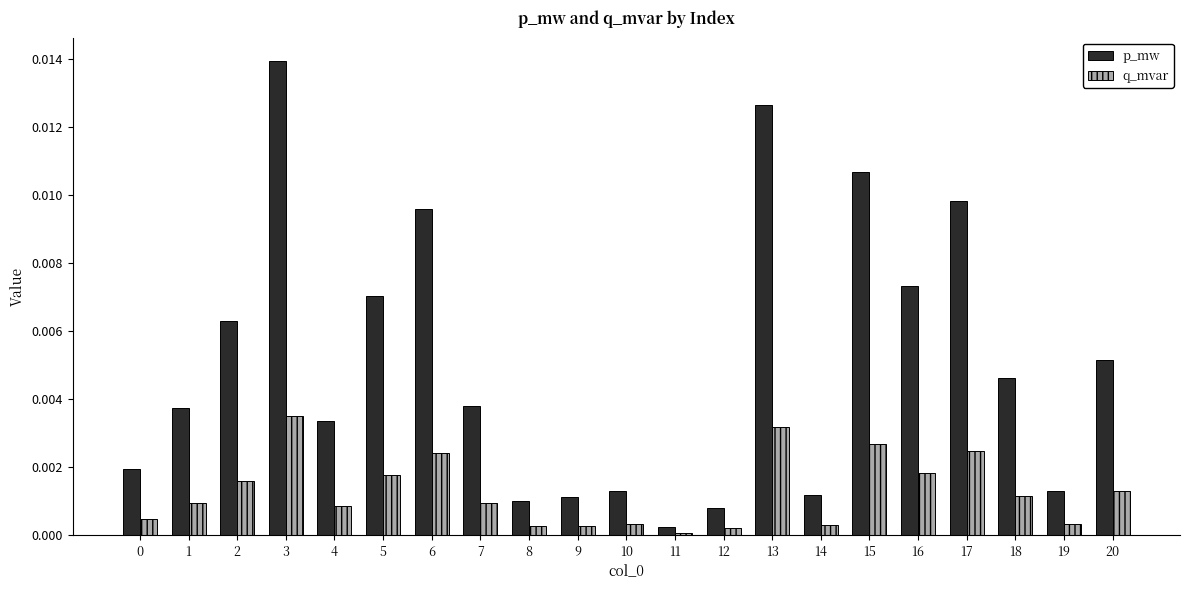

Which series has the widest spread of values?

p_mw